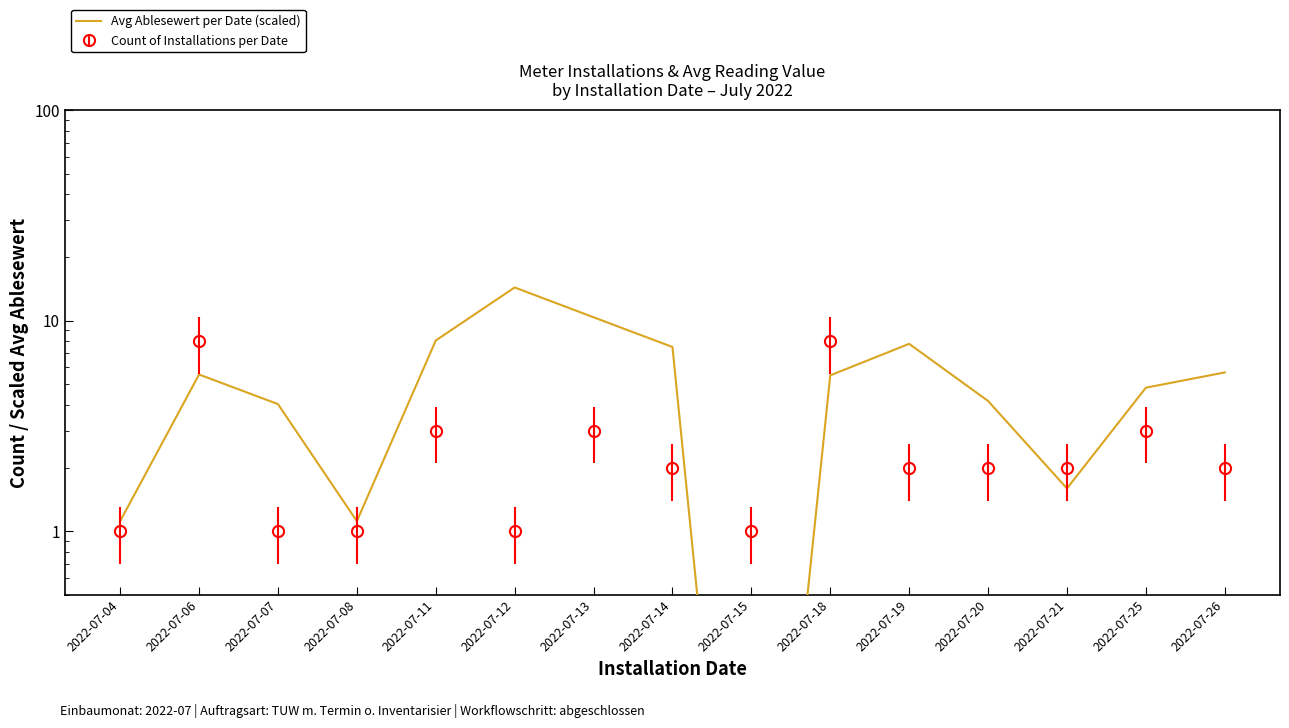

What is the difference between the second highest and second lowest values?

9.3